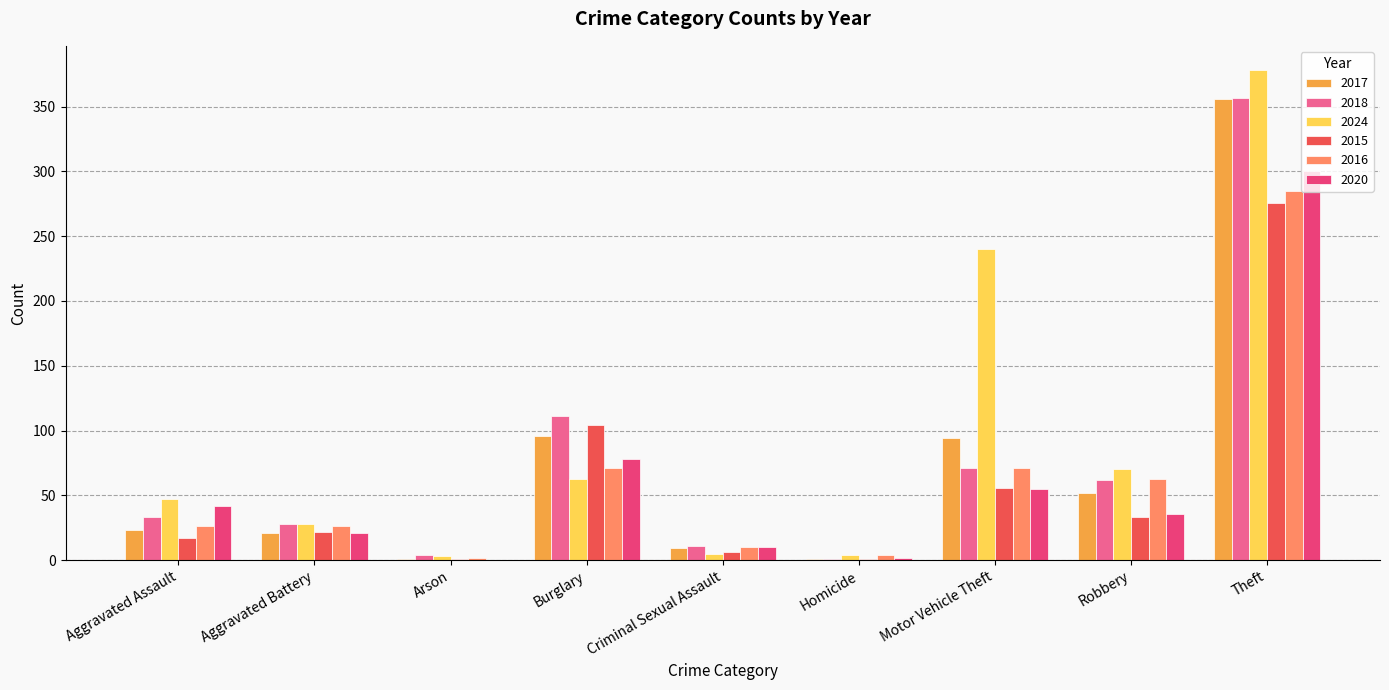

Which category has the highest value in the 2017 series?

Theft